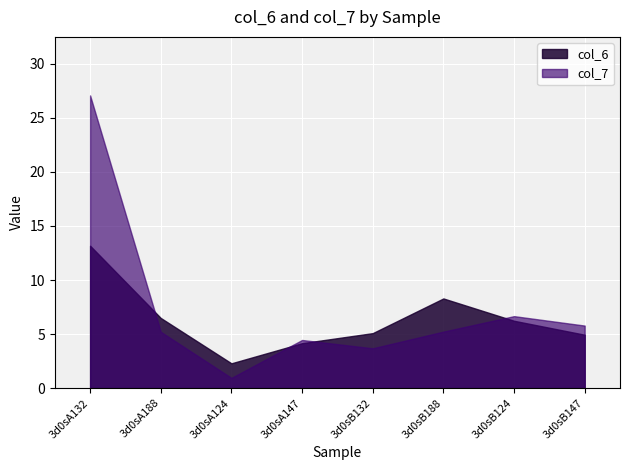

How many interior local peaks does the col_7 series have?

2